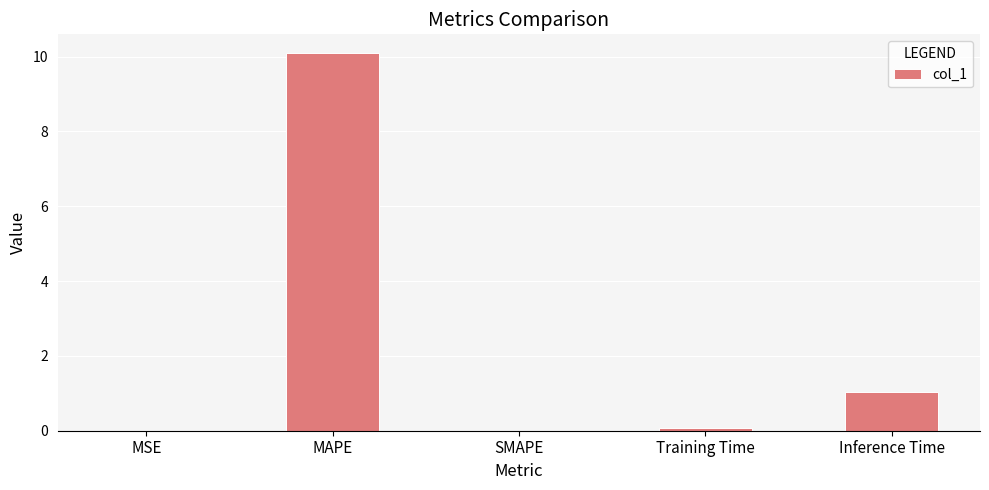

The value at MSE is 0.0. True or false?

True